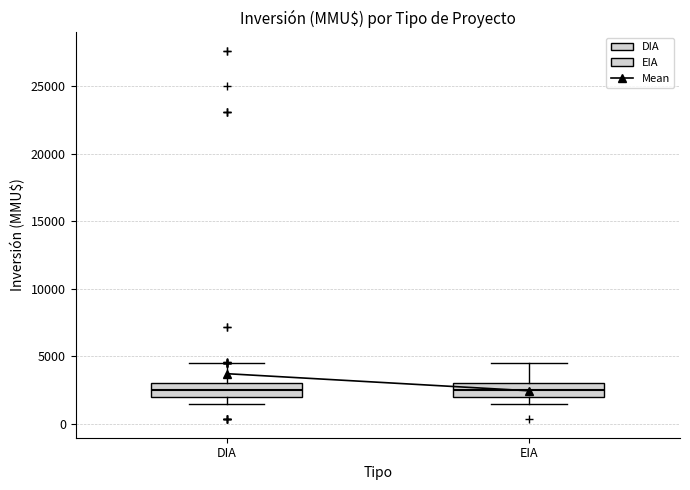

Reading left to right, read every box against the y-axis: the position of its median line, the range the box covers, and the ends of its whiskers. The values are not printed on the chart, so give them approximately, as read against the axis.

DIA: median 2500, box 2000 to 3000, whiskers 1500 to 4500
EIA: median 2500, box 2000 to 3000, whiskers 1500 to 4500